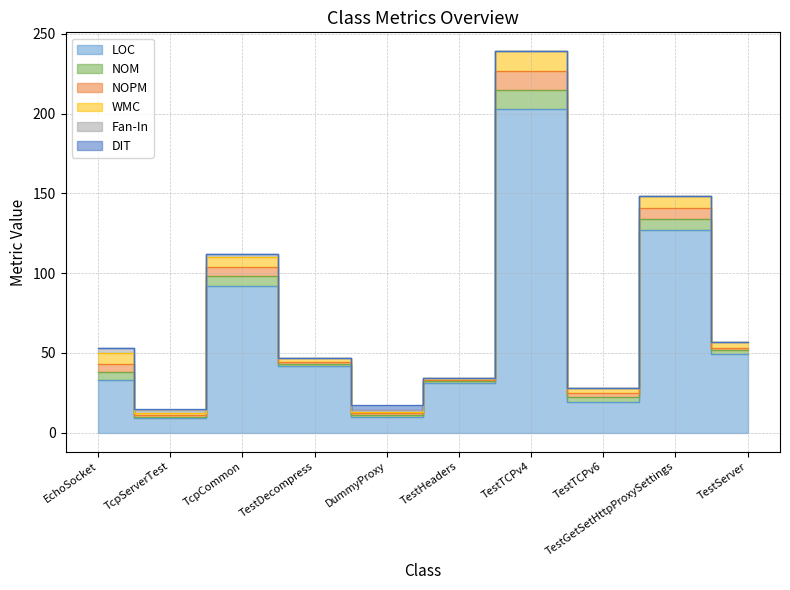

True or false: LOC and DIT intersect in this chart.

False